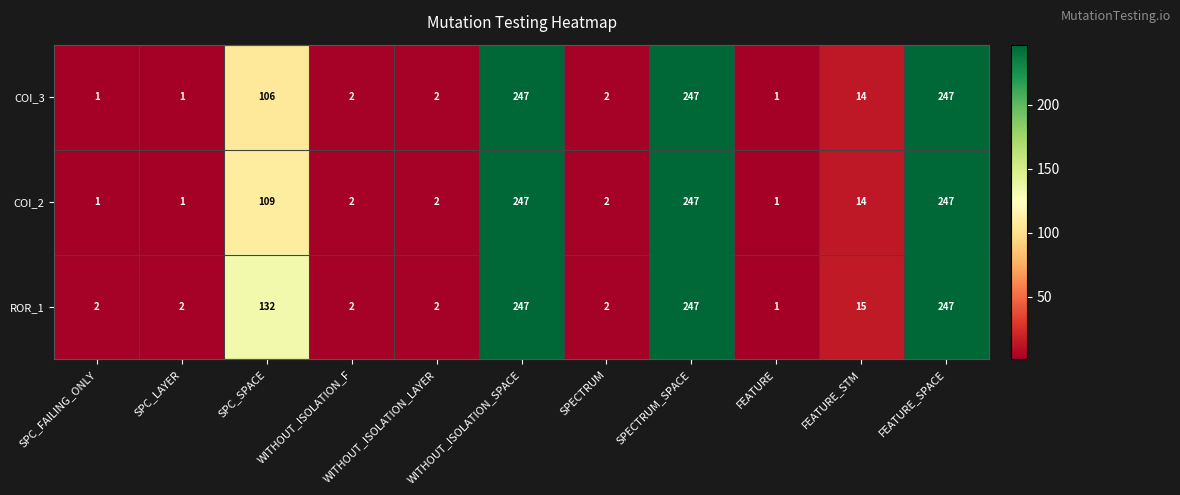

Which category has the lowest value in the ROR_1 series?

FEATURE